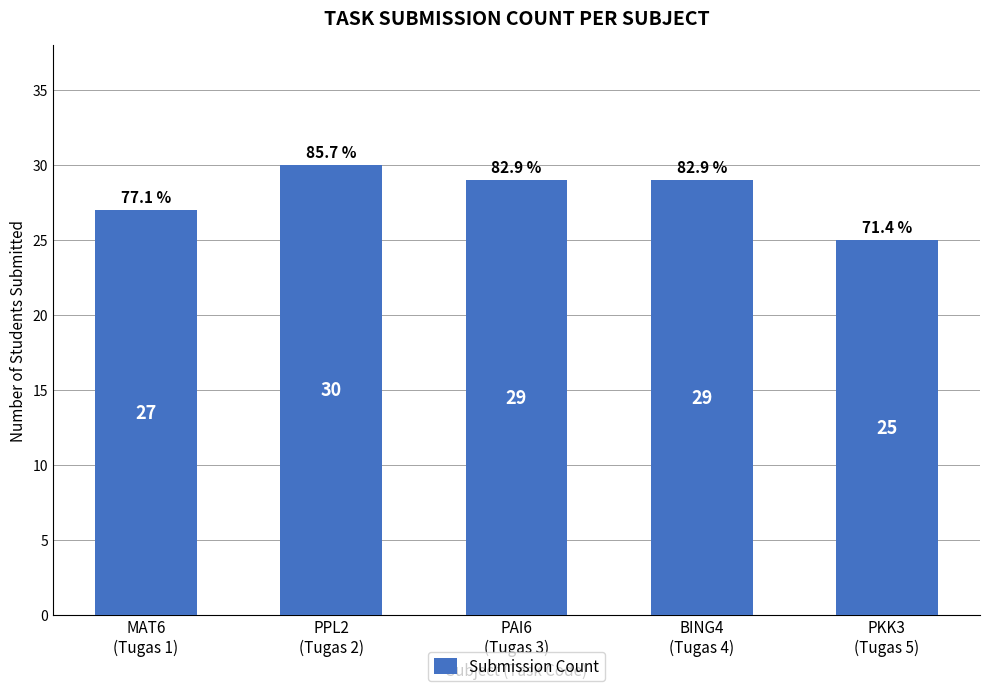

What is the average value?

28